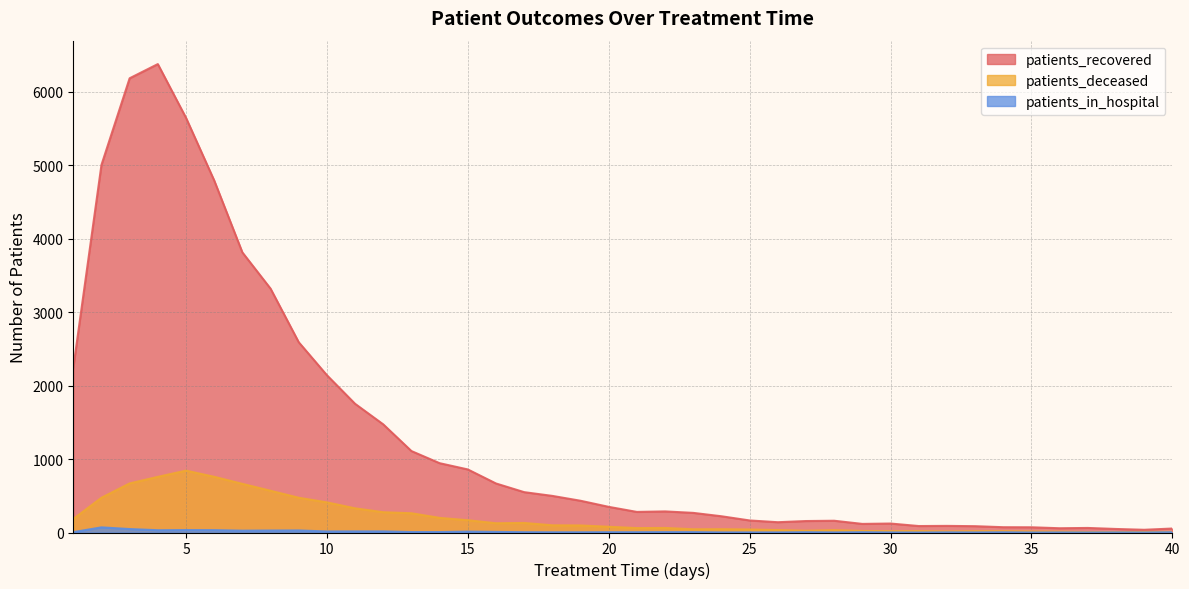

True or false: patients_deceased has more than 0 interior local peaks.

True